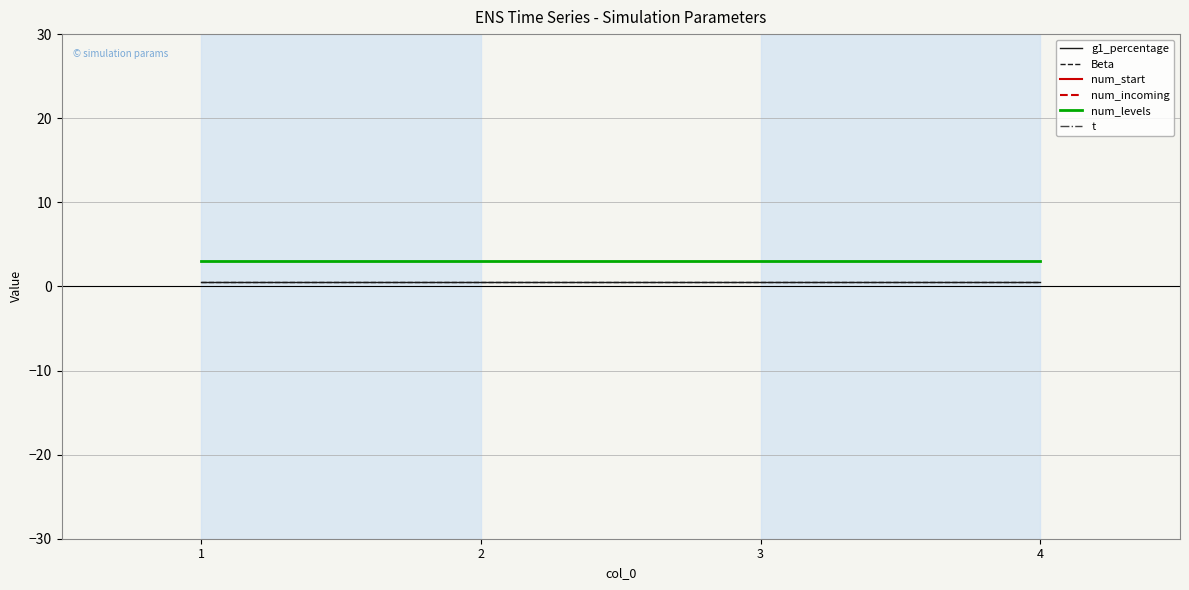

What value does the num_incoming series have at 3?

100.0